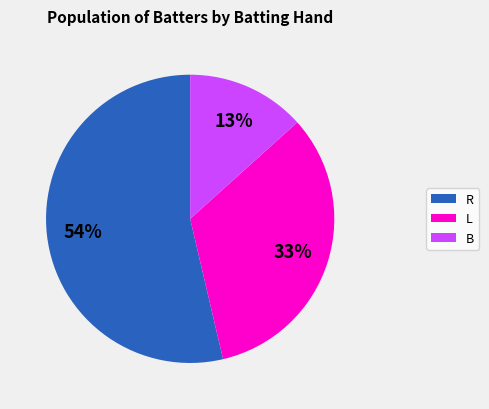

Between L and R, which is larger?

R